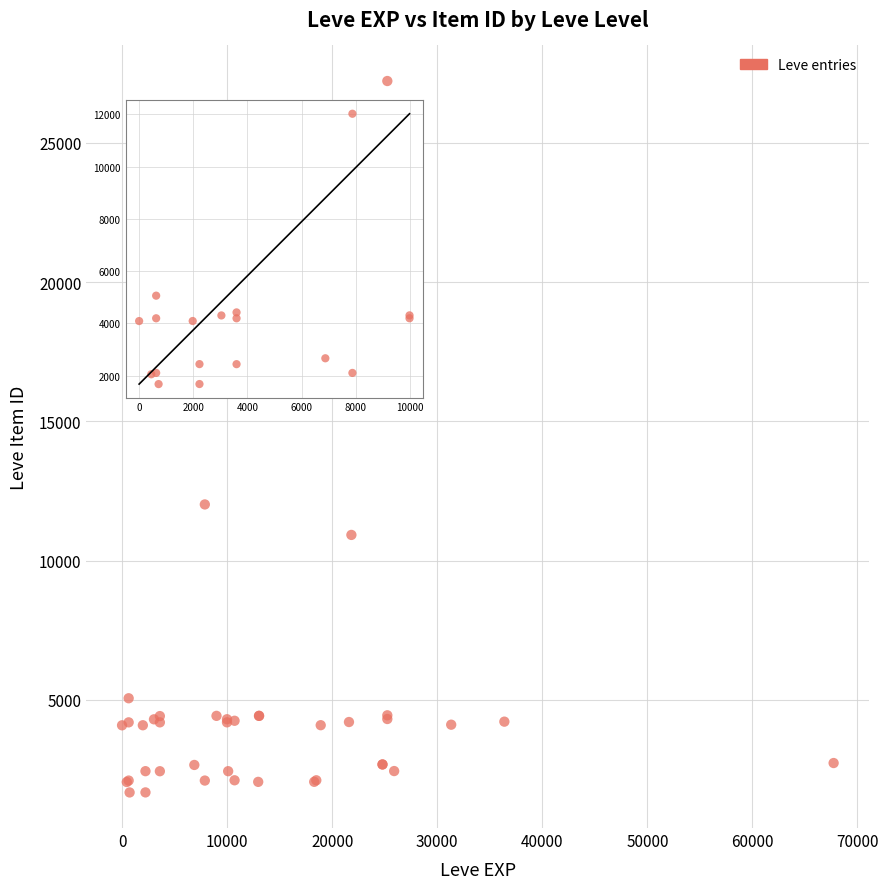

What Y value in the scatter plot is closest to 14448?

12018